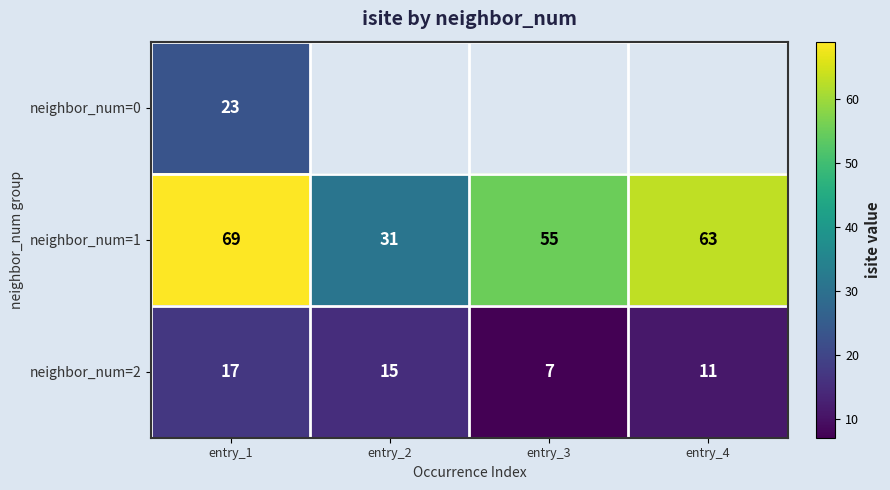

What is the total value across all series at entry_1?

109